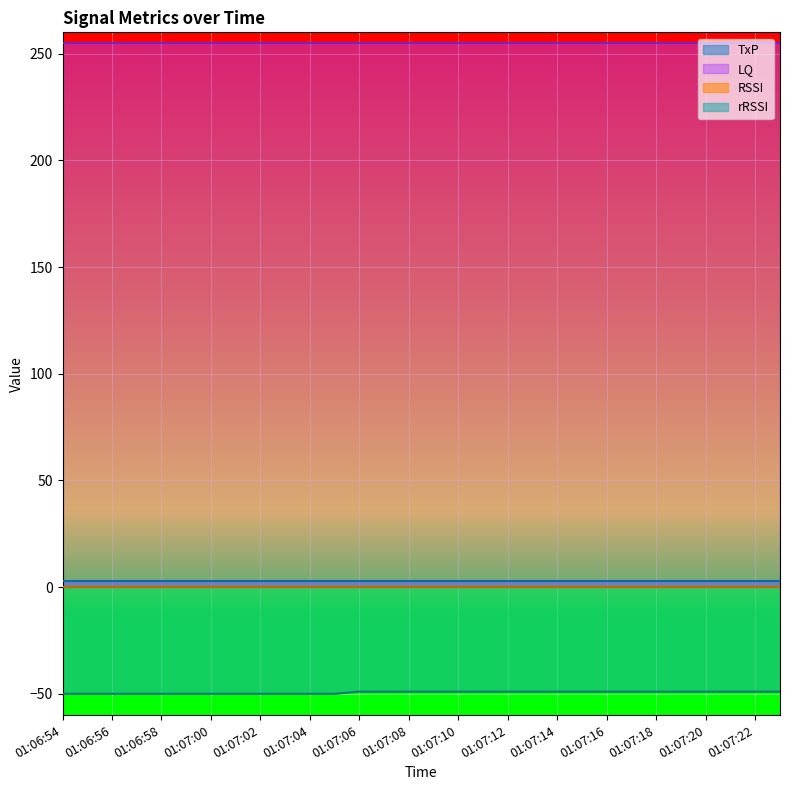

Which has a higher value, 01:07:18 or 01:07:00?

01:07:18